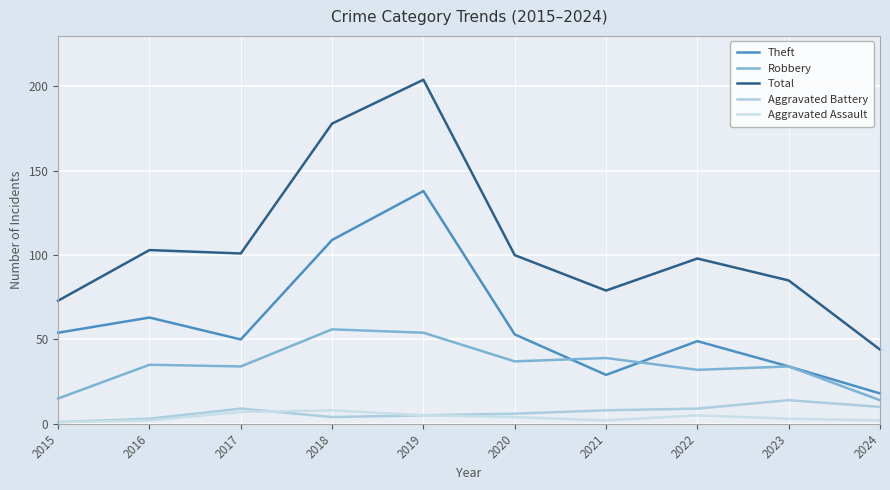

What is the sum of all Theft values?

597